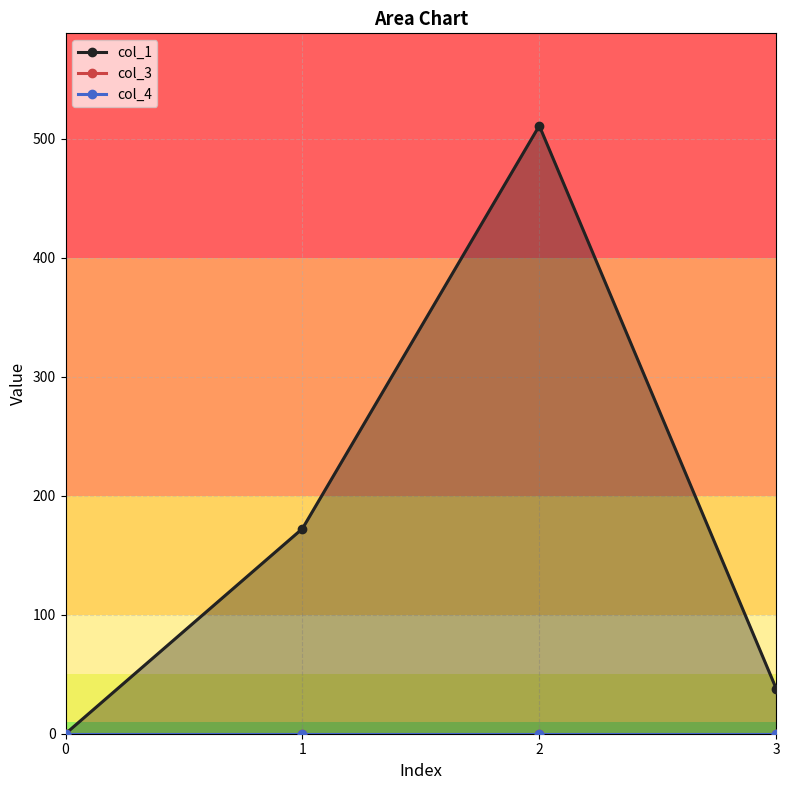

Rank the series by their maximum value, from highest to lowest.

col_1, col_3, col_4